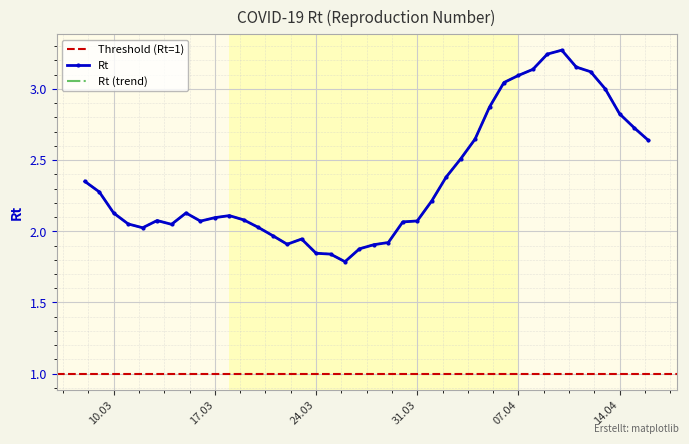

What is the greatest value displayed?

3.3